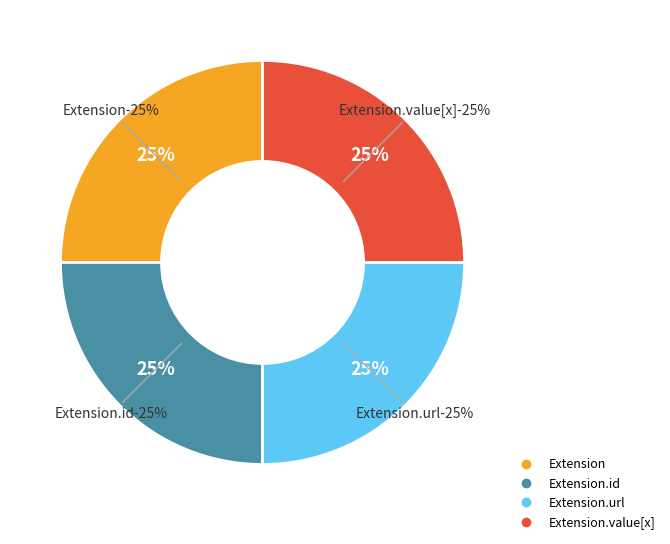

Count the number of slices in the pie.

5